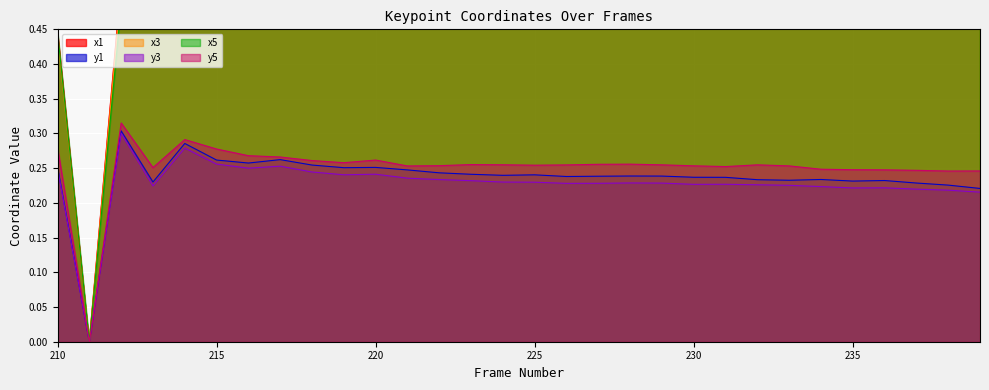

True or false: y5 has a value of 0.3 at 233.

True